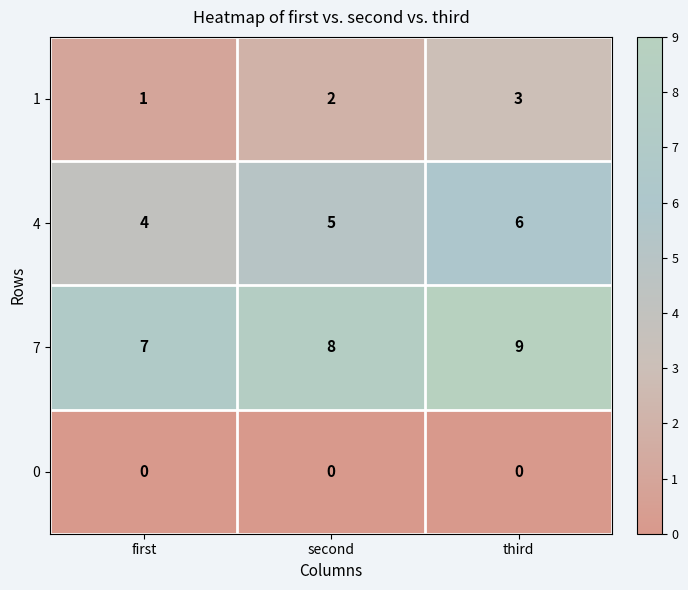

What is the approximate value of 7 at third?

9